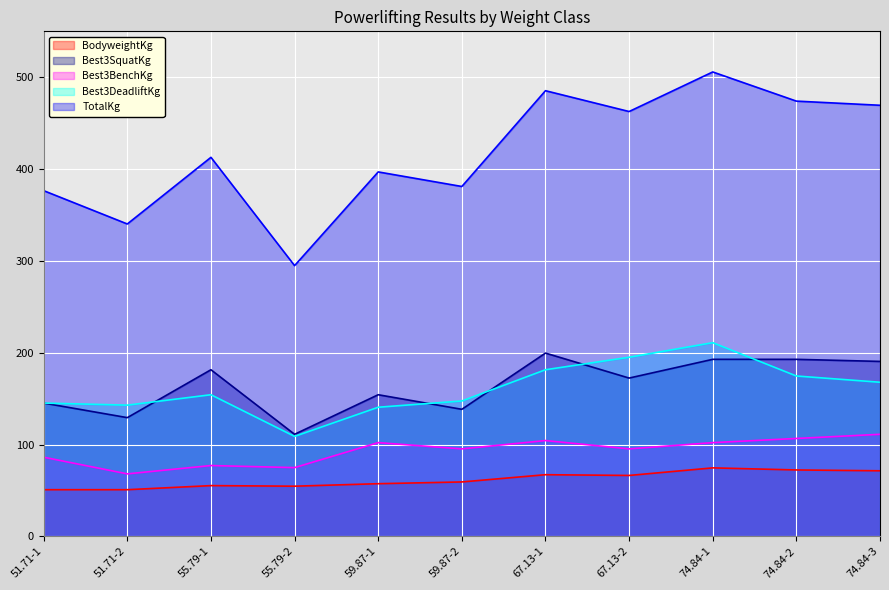

What is the label of the 2nd point from the left?

51.71-2